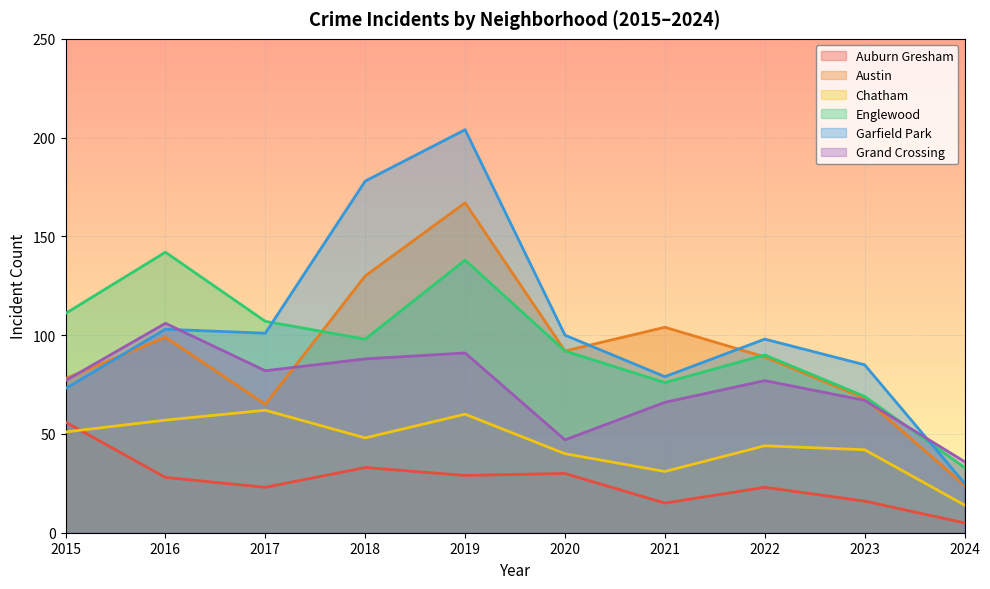

The Austin series shows 99 at 2016. True or false?

True